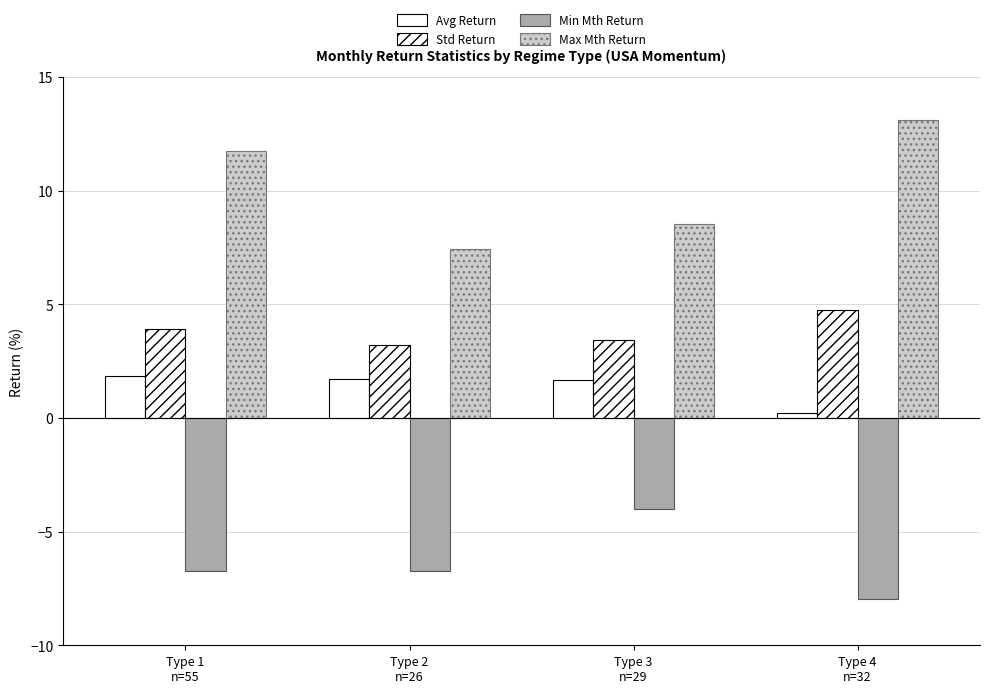

Does the chart contain stacked bars?

No